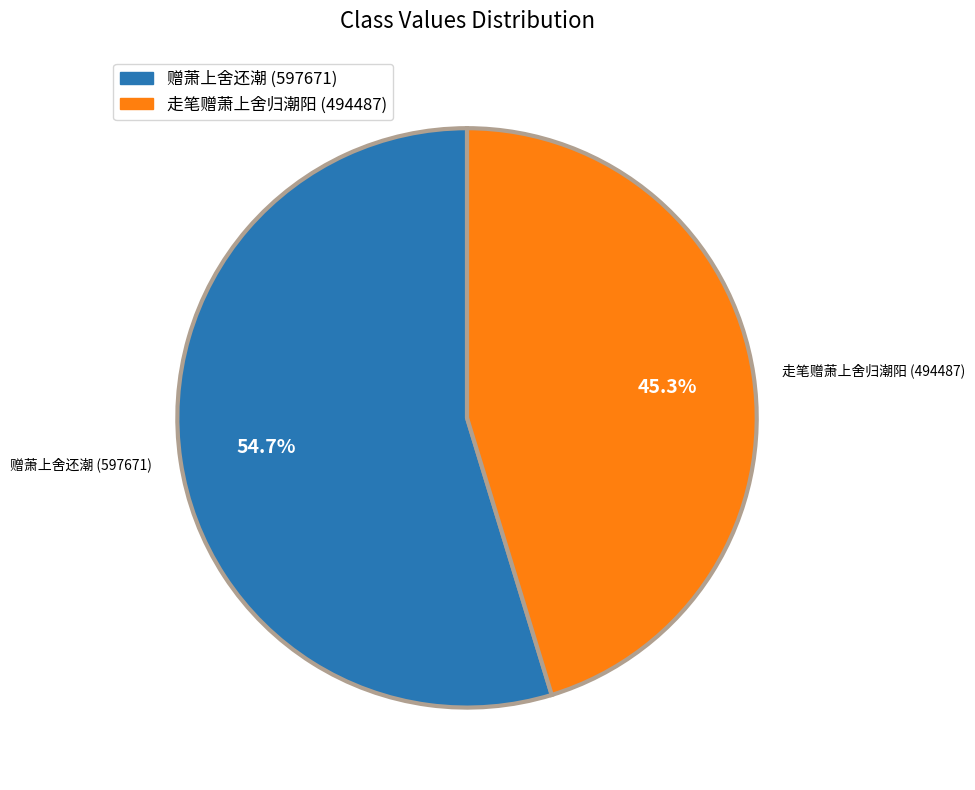

Is there any slice that represents more than half of the pie?

Yes